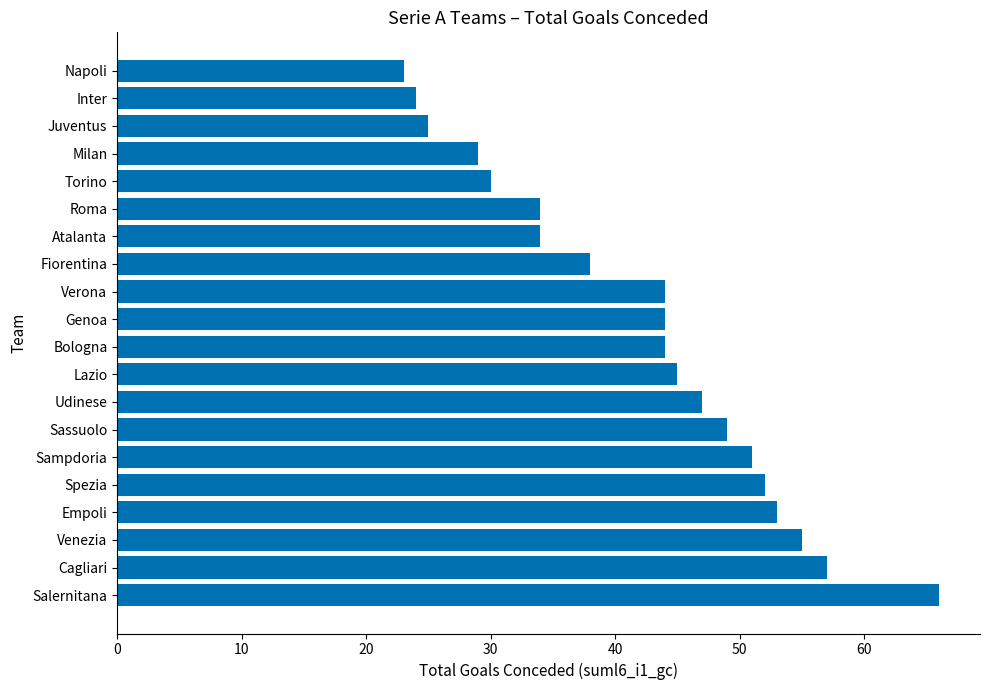

Between Atalanta and Bologna, which is larger?

Bologna